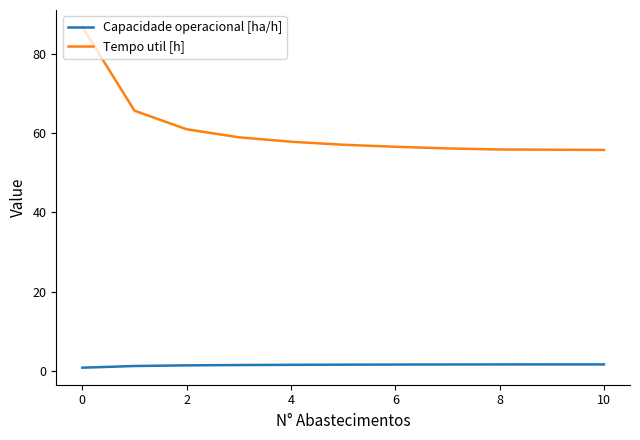

List the series in order of their peak value, lowest first.

Capacidade operacional [ha/h], Tempo util [h]